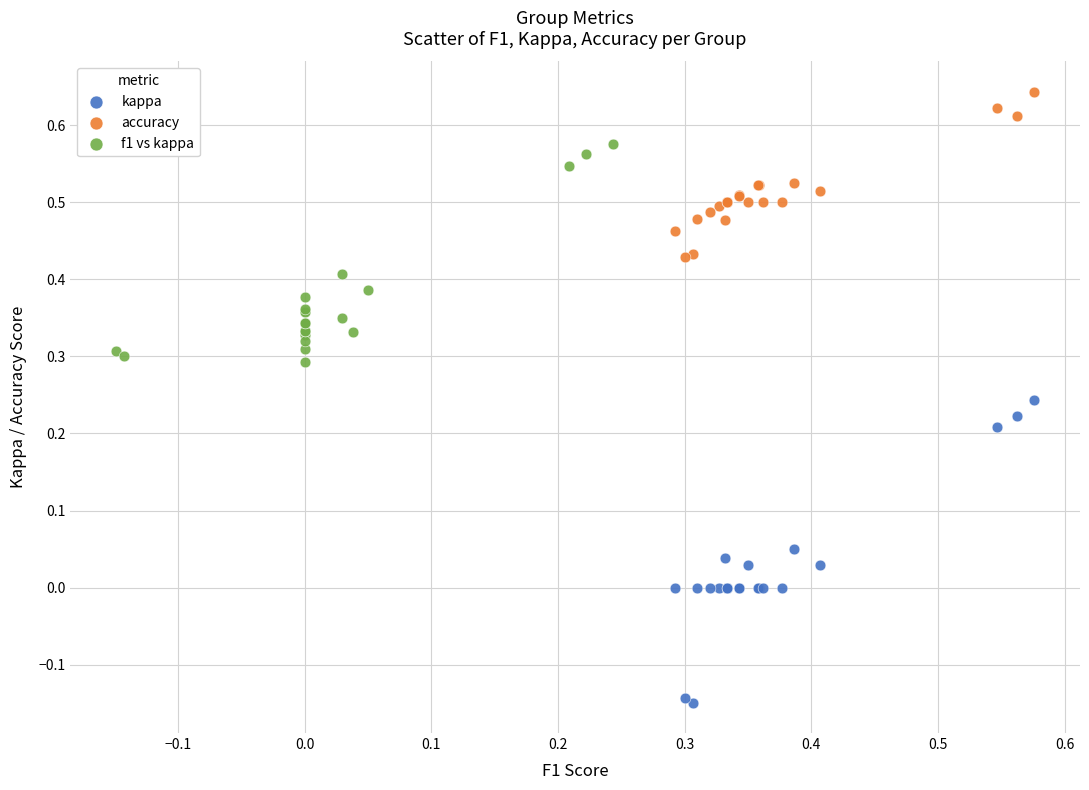

Which series reaches the maximum Y coordinate?

accuracy